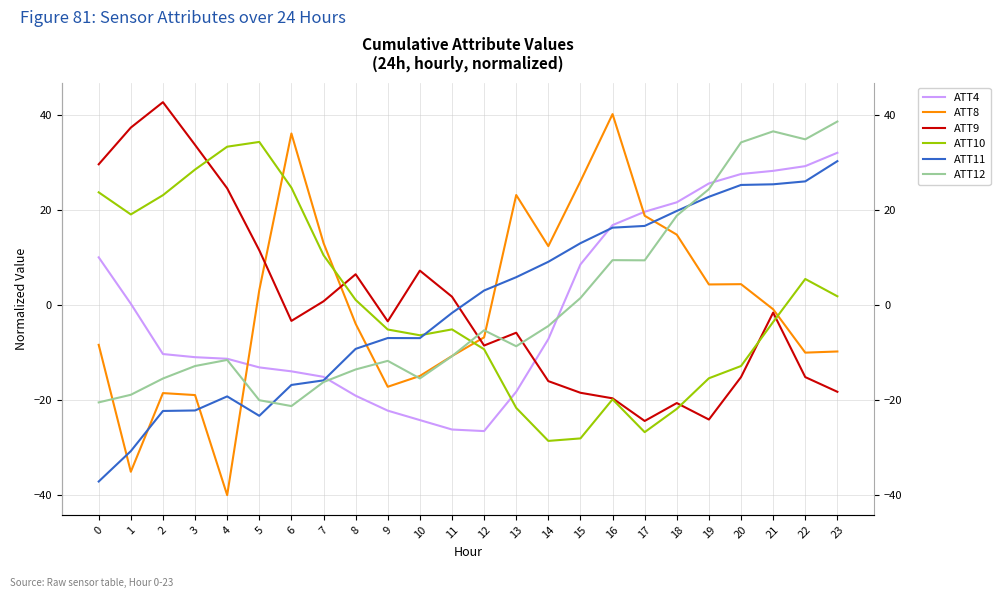

How many interior local valleys does the ATT12 series have?

5